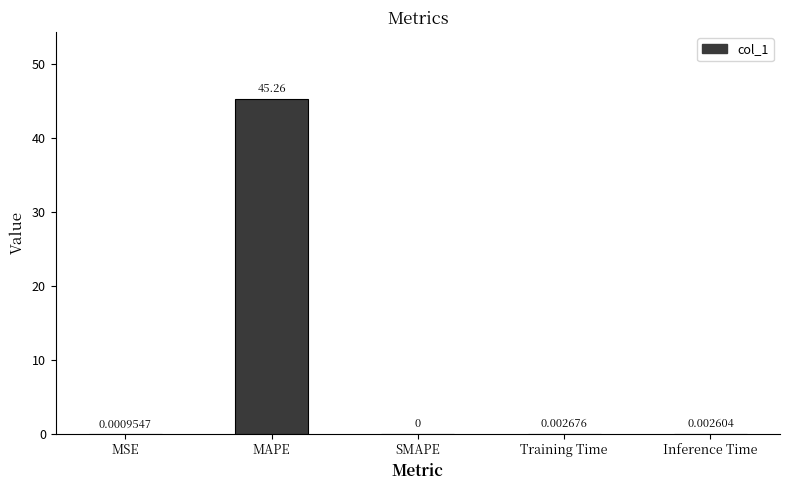

What is the sum of all values?

45.3